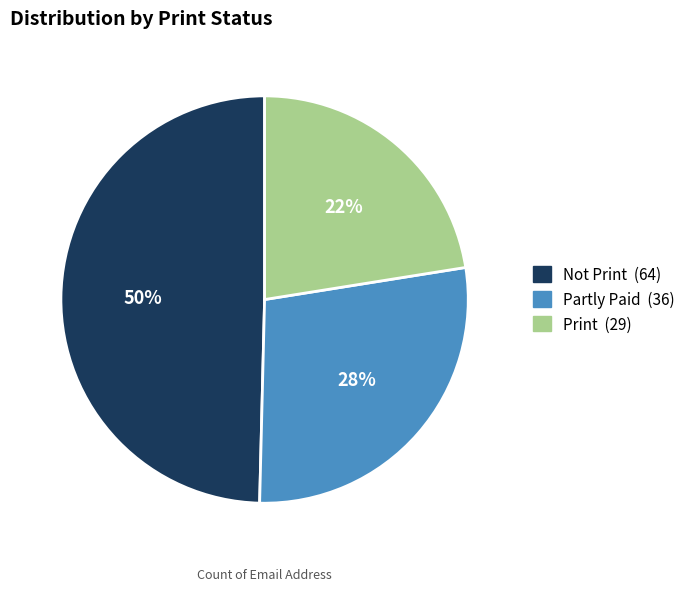

Combined, do Not Print and Partly Paid account for over 50%?

Yes